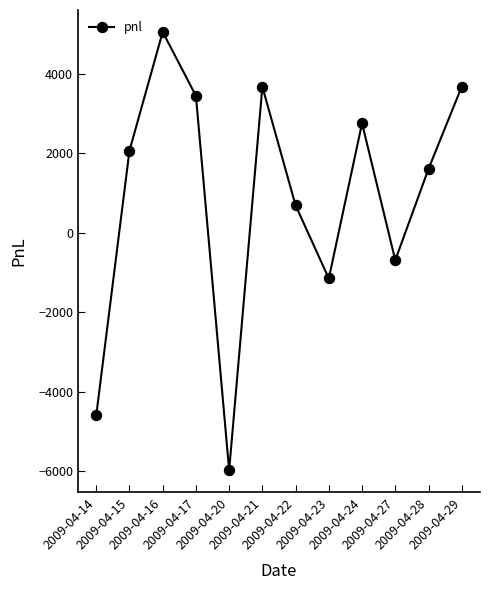

What is the sum of the values at 2009-04-24 and 2009-04-29?

6440